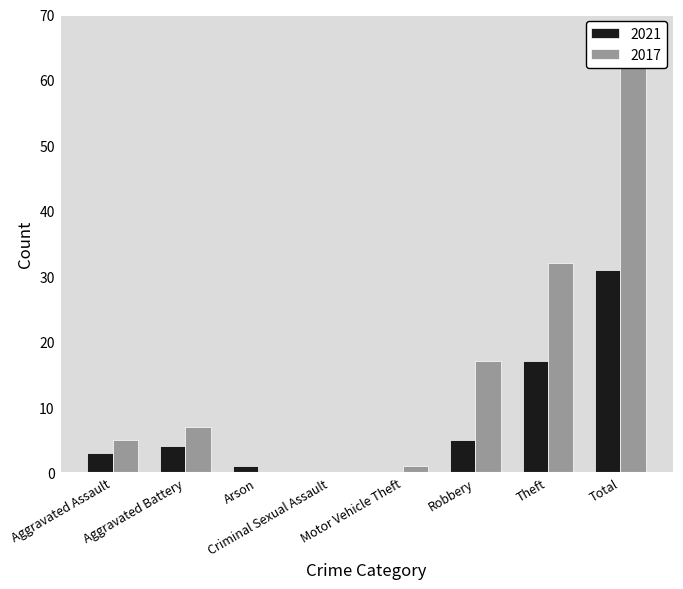

At Aggravated Assault, list the series in order from smallest to largest.

2021, 2017